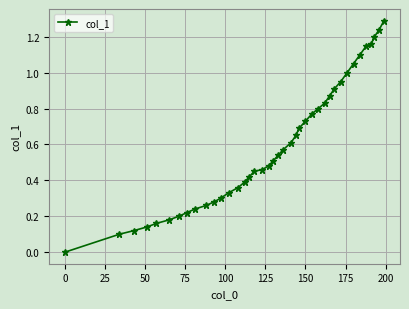

What is the maximum value shown in the chart?

1.3